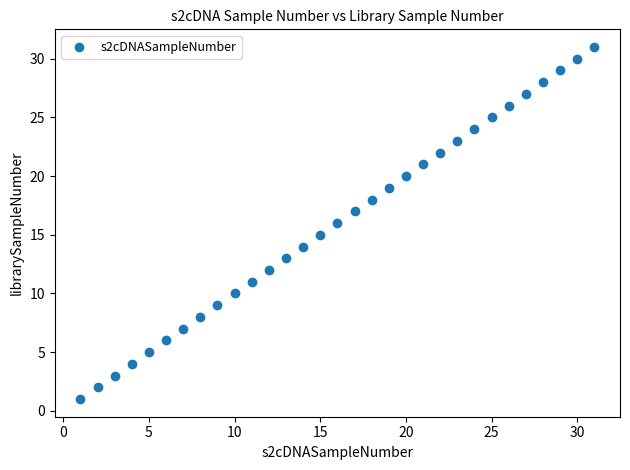

What is the range of Y values (max minus min)?

30